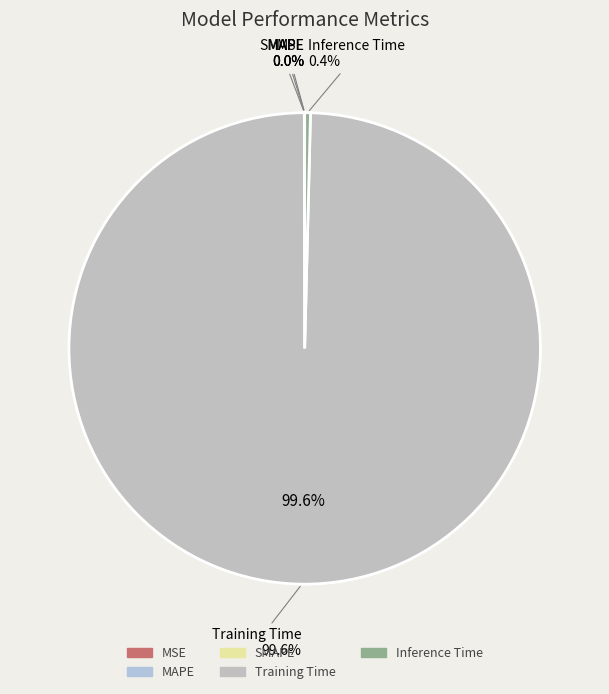

To the nearest percent, what is the difference between the SMAPE and Training Time slice percentages?

100%